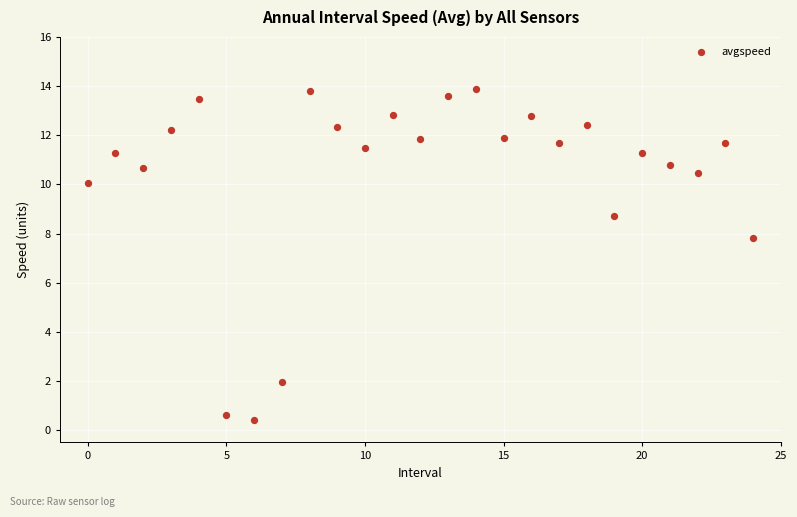

What is the range of Y values (max minus min)?

13.5